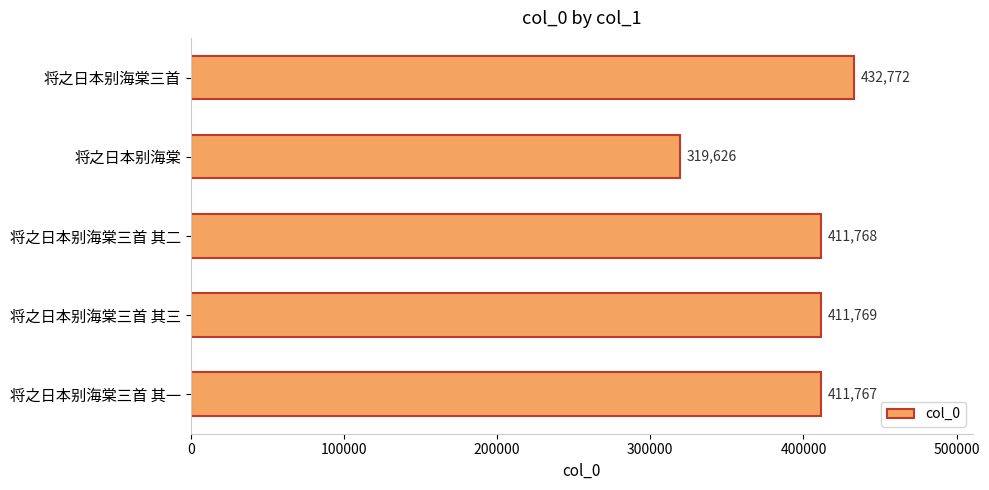

Reading bottom to top, transcribe all the data shown in this chart.

将之日本别海棠三首 其一=411767	将之日本别海棠三首 其三=411769	将之日本别海棠三首 其二=411768	将之日本别海棠=319626	将之日本别海棠三首=432772